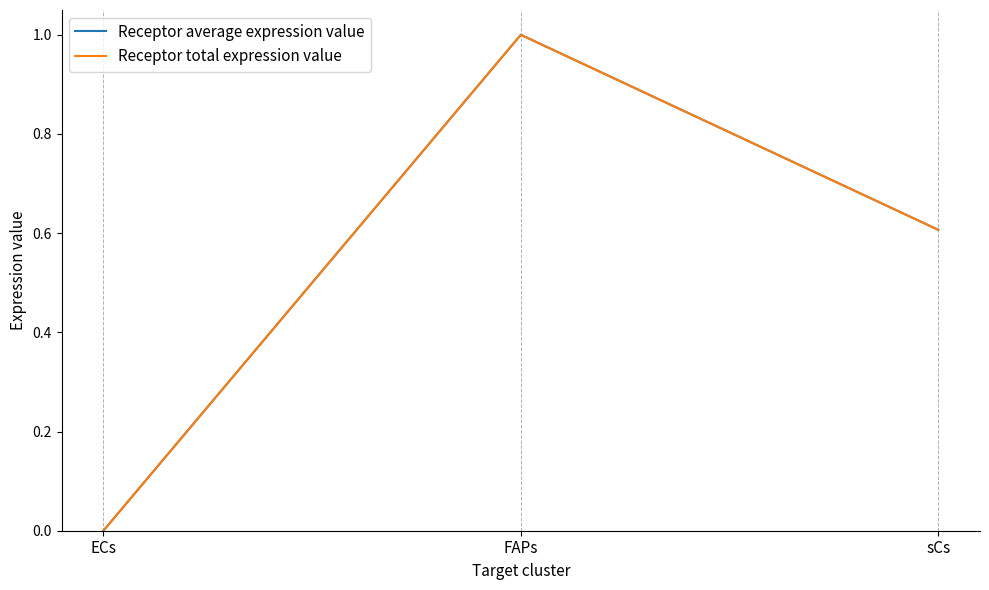

Reading right to left, extract all data points from this chart.

Receptor average expression value: sCs=0.6	FAPs=1.0	ECs=0.0
Receptor total expression value: sCs=0.6	FAPs=1.0	ECs=0.0